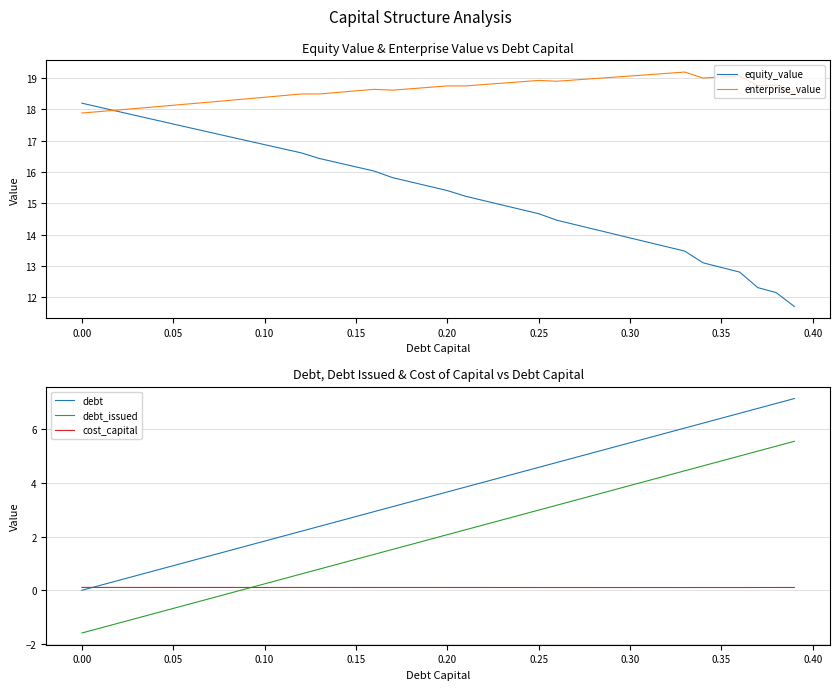

What is the maximum value for equity_value?

18.2